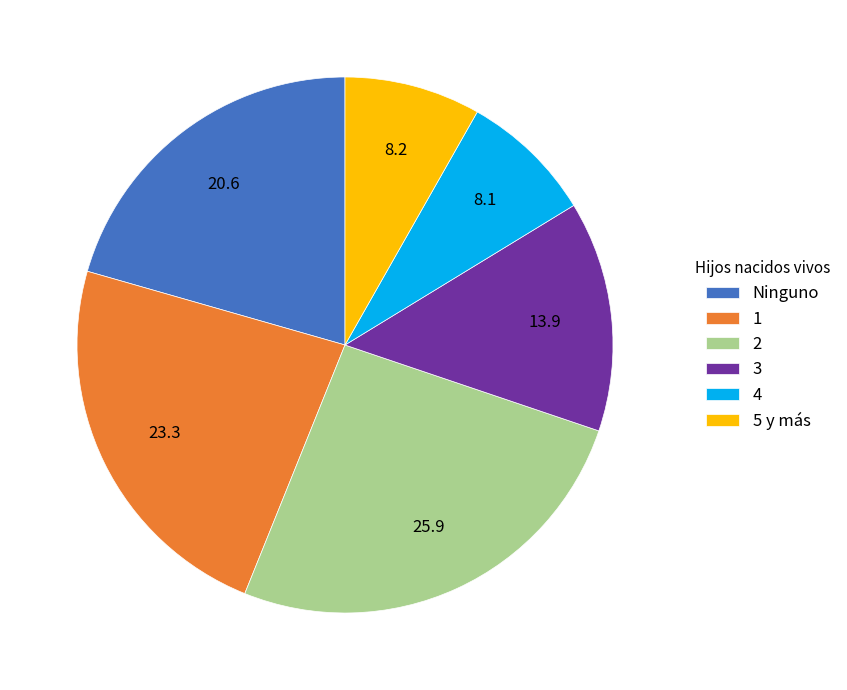

Is there a majority slice in this chart?

No